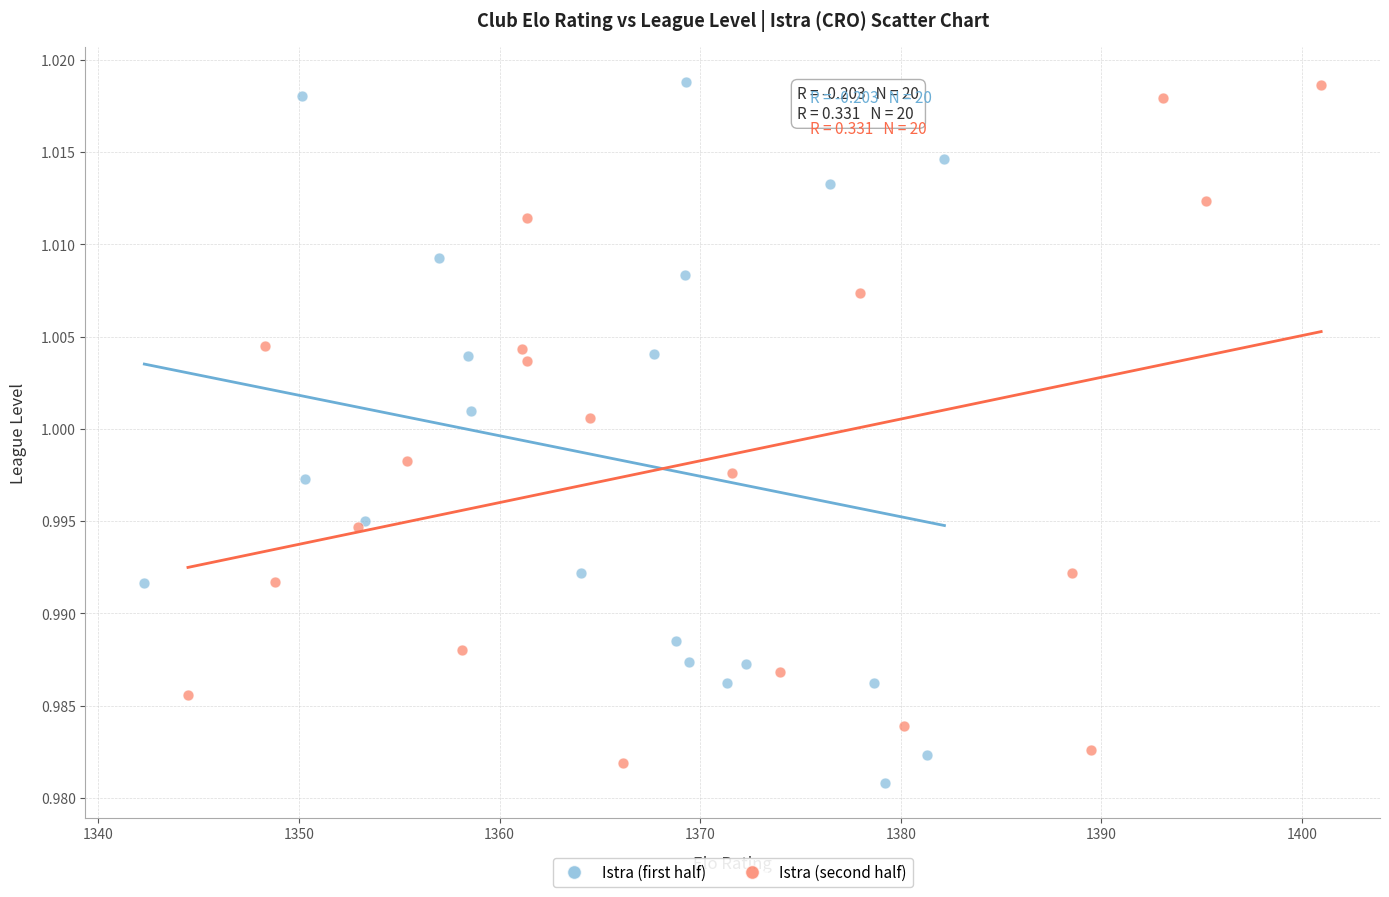

What are all the series names shown in the legend?

Istra (first half), Istra (second half)